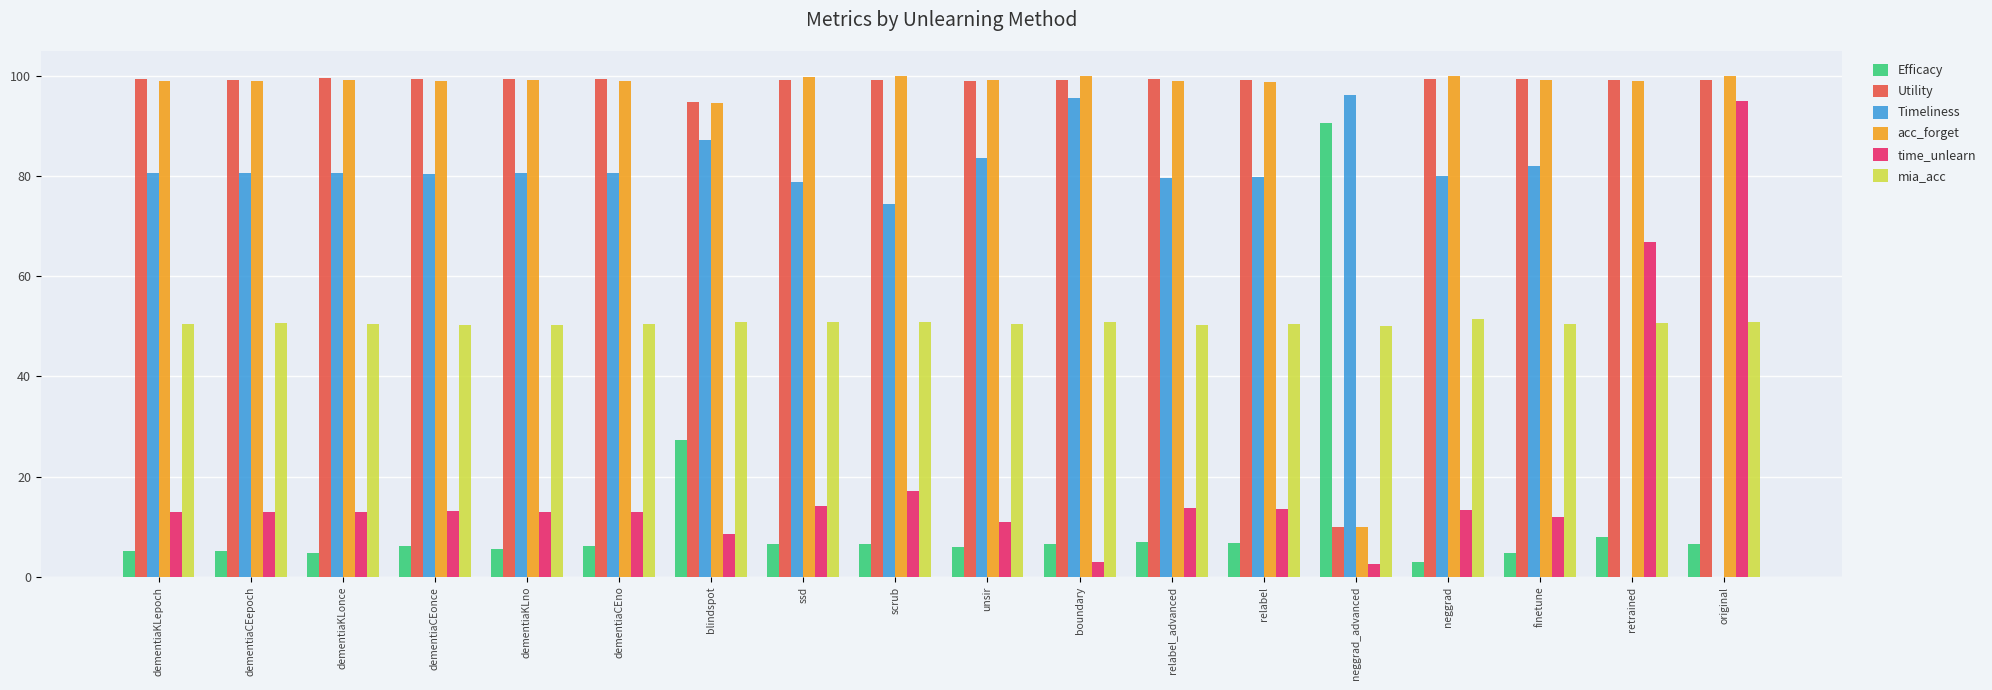

What is the sum of all Efficacy values?

212.9